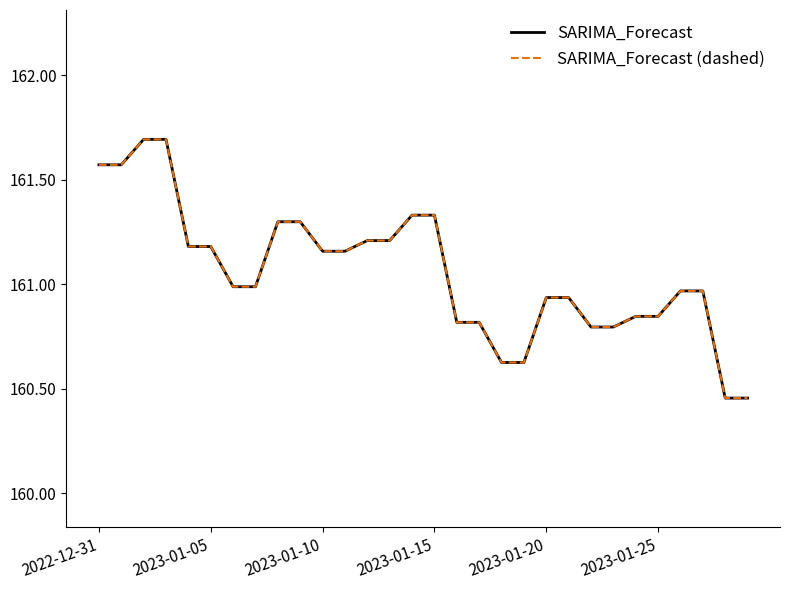

Is this an area chart (filled region under the line)?

No